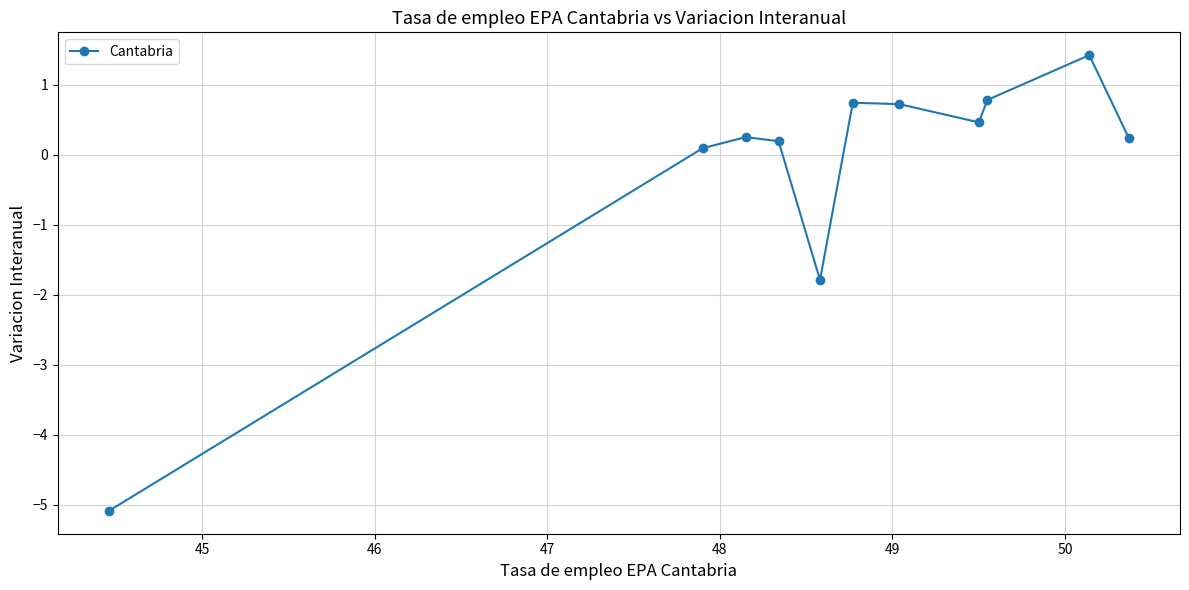

True or false: there are more than 1 points higher than both neighbors.

True